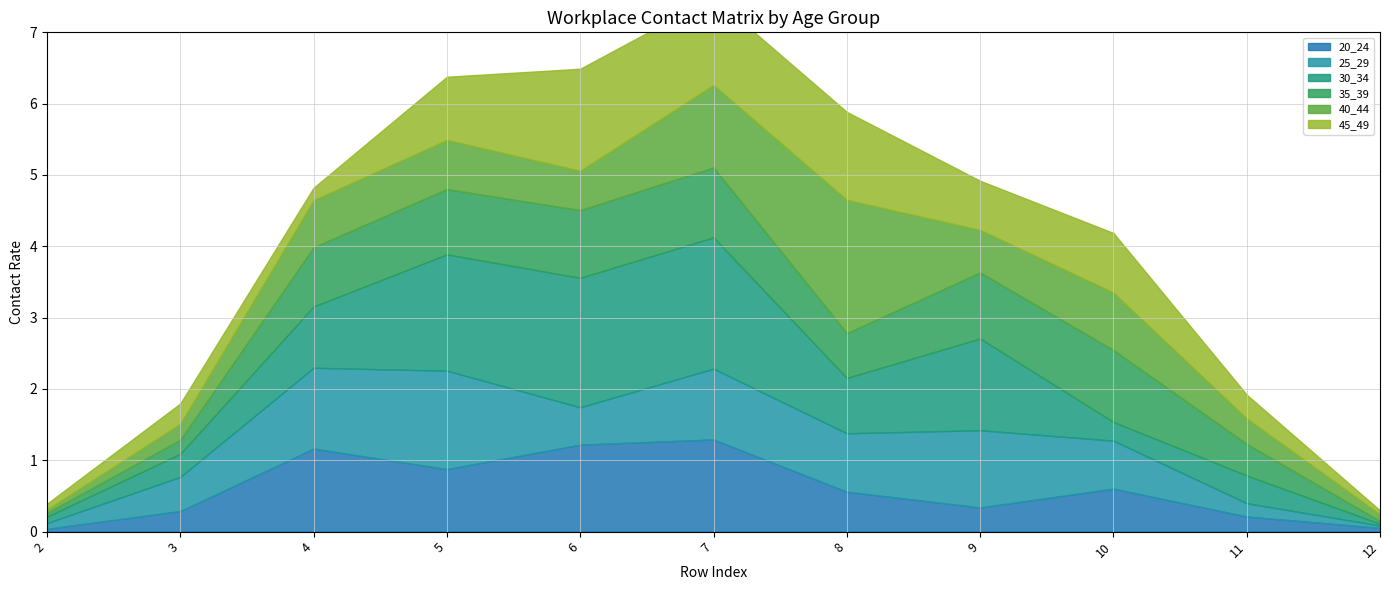

The value of 35_39 at 7 is 1.0. True or false?

True